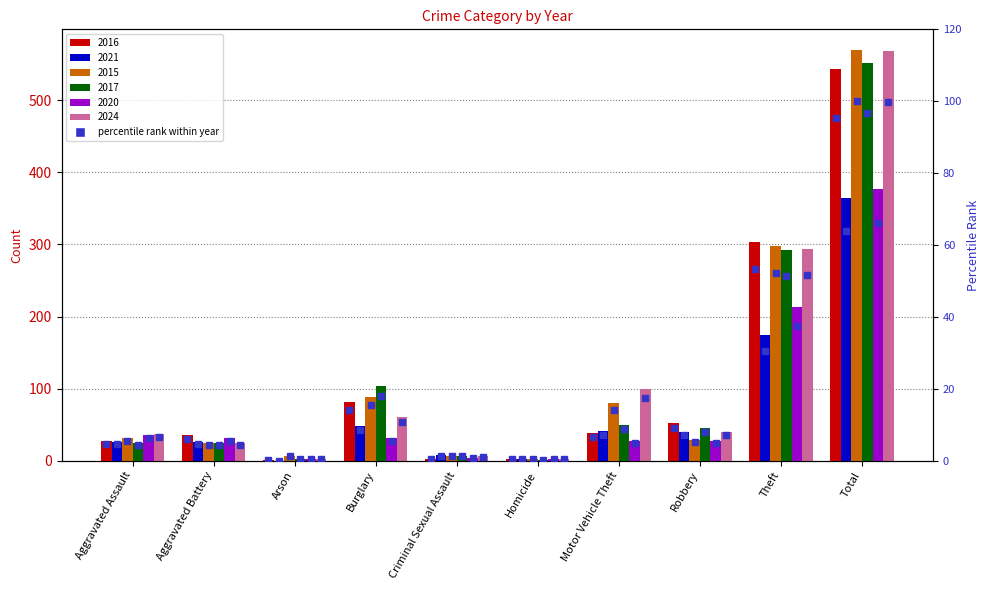

Is it true that the value at Motor Vehicle Theft is 10.3?

False